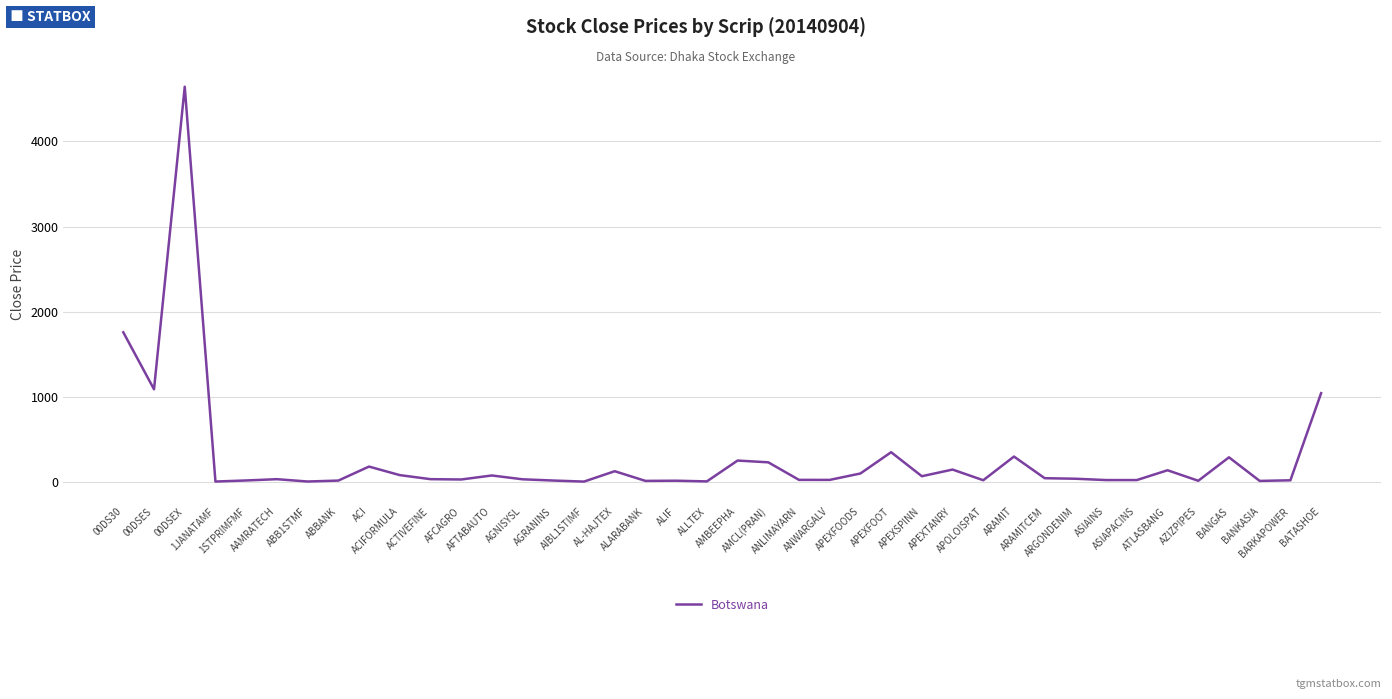

What is the change in value from ACTIVEFINE to ANWARGALV?

-8.7